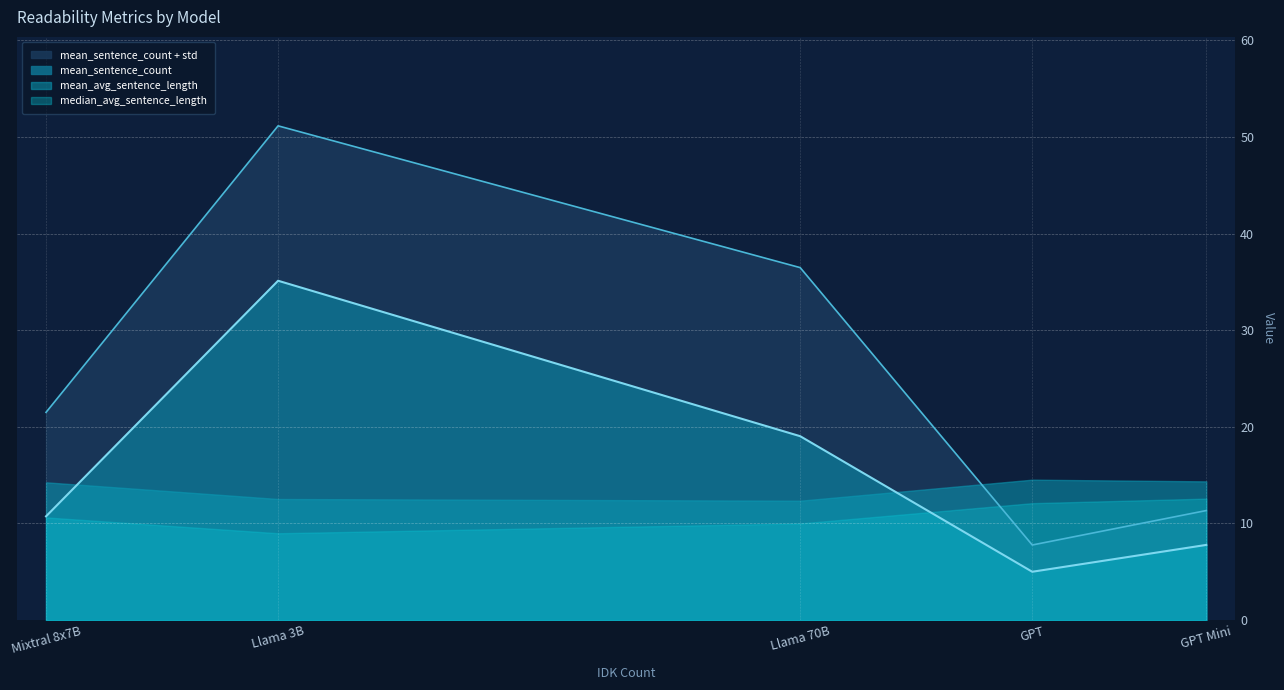

What is the difference between the second highest and second lowest values in the mean_sentence_count series?

11.3